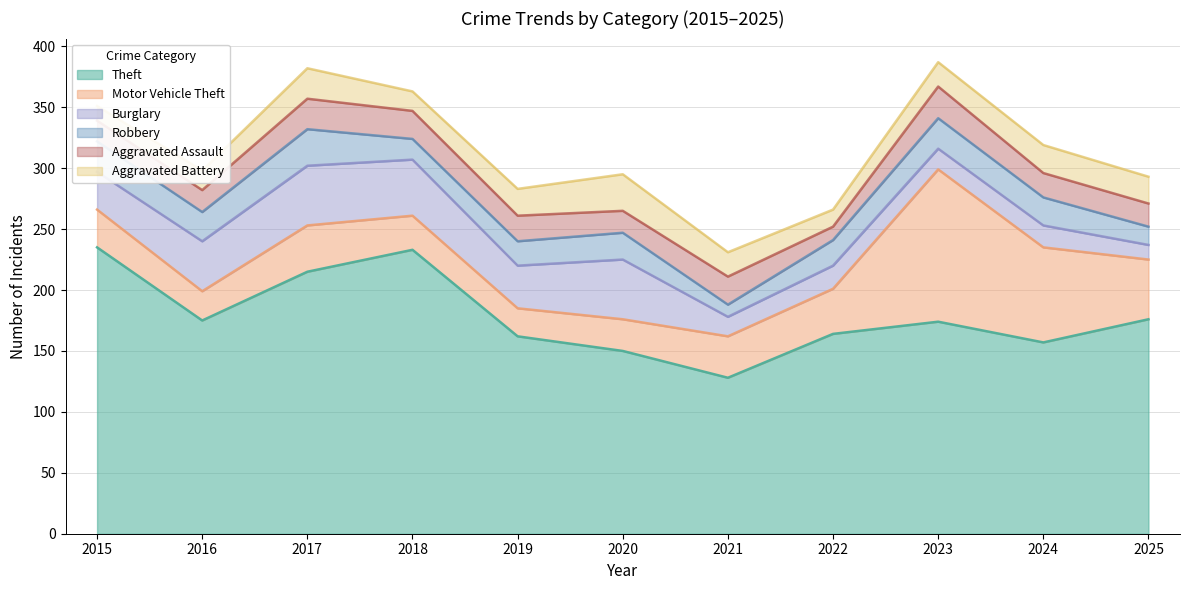

Rank the series by their maximum value, from lowest to highest.

Aggravated Assault, Robbery, Aggravated Battery, Burglary, Motor Vehicle Theft, Theft